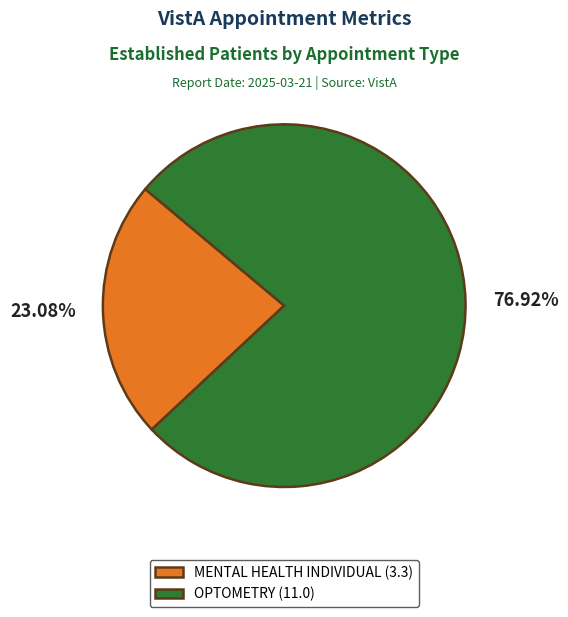

Which category has the smallest portion of the pie?

MENTAL HEALTH INDIVIDUAL